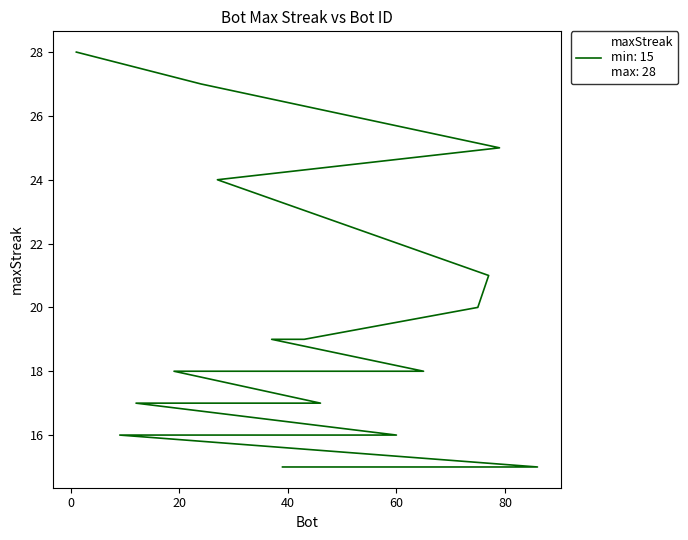

List the labels in order of value, largest first.

1, 24, 79, 27, 77, 75, 43, 37, 65, 19, 46, 12, 60, 55, 53, 26, 9, 86, 64, 39